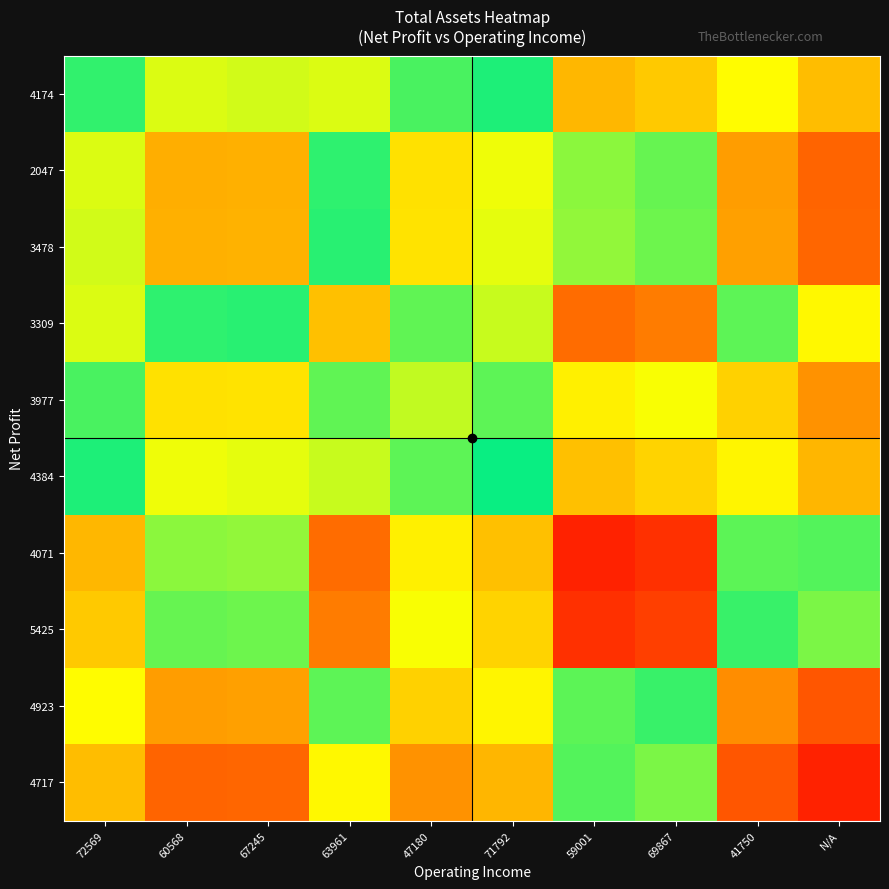

Reading left to right, extract all data points from this chart.

4174: 72569=406529.0	60568=394250.5	67245=394604.0	63961=414297.0	47180=400935.5	71792=405608.5	59001=422914.0	69867=421177.5	41750=392155.5	N/A=383955.5
2047: 72569=394250.5	60568=381972.0	67245=382325.5	63961=402018.5	47180=388657.0	71792=393330.0	59001=410635.5	69867=408899.0	41750=379877.0	N/A=371677.0
3478: 72569=394604.0	60568=382325.5	67245=382679.0	63961=402372.0	47180=389010.5	71792=393683.5	59001=410989.0	69867=409252.5	41750=380230.5	N/A=372030.5
3309: 72569=414297.0	60568=402018.5	67245=402372.0	63961=422065.0	47180=408703.5	71792=413376.5	59001=430682.0	69867=428945.5	41750=399923.5	N/A=391723.5
3977: 72569=400935.5	60568=388657.0	67245=389010.5	63961=408703.5	47180=395342.0	71792=400015.0	59001=417320.5	69867=415584.0	41750=386562.0	N/A=378362.0
4384: 72569=405608.5	60568=393330.0	67245=393683.5	63961=413376.5	47180=400015.0	71792=404688.0	59001=421993.5	69867=420257.0	41750=391235.0	N/A=383035.0
4071: 72569=422914.0	60568=410635.5	67245=410989.0	63961=430682.0	47180=417320.5	71792=421993.5	59001=439299.0	69867=437562.5	41750=408540.5	N/A=400340.5
5425: 72569=421177.5	60568=408899.0	67245=409252.5	63961=428945.5	47180=415584.0	71792=420257.0	59001=437562.5	69867=435826.0	41750=406804.0	N/A=398604.0
4923: 72569=392155.5	60568=379877.0	67245=380230.5	63961=399923.5	47180=386562.0	71792=391235.0	59001=408540.5	69867=406804.0	41750=377782.0	N/A=369582.0
4717: 72569=383955.5	60568=371677.0	67245=372030.5	63961=391723.5	47180=378362.0	71792=383035.0	59001=400340.5	69867=398604.0	41750=369582.0	N/A=361382.0